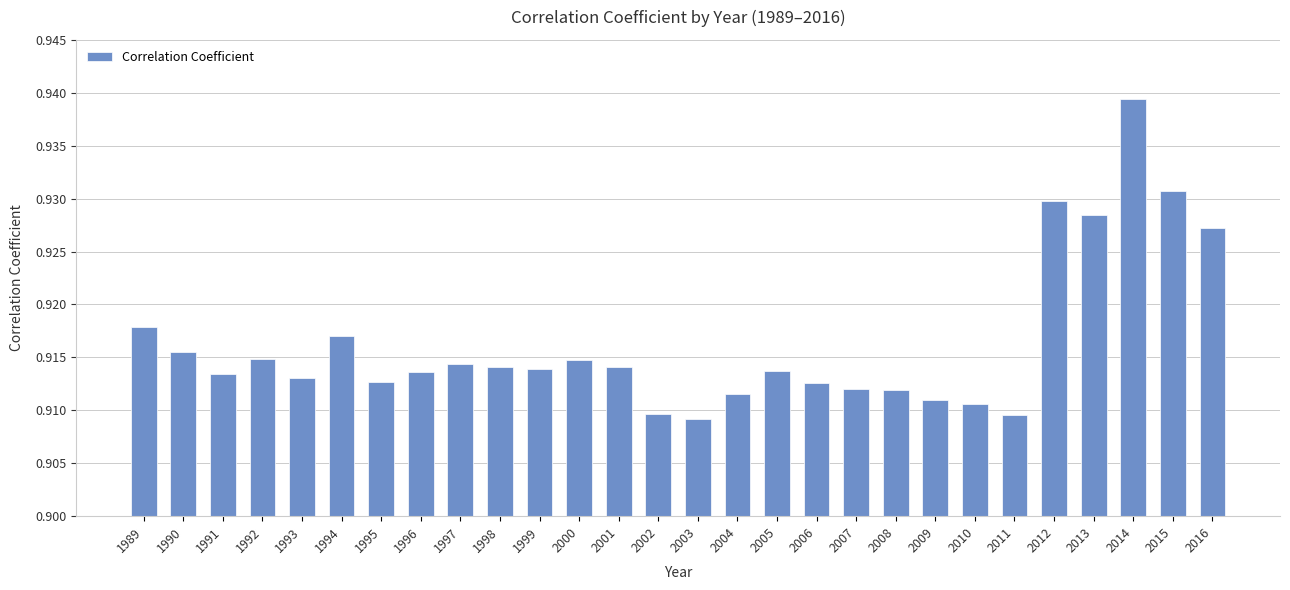

Between 2014 and 1993, which is larger?

2014